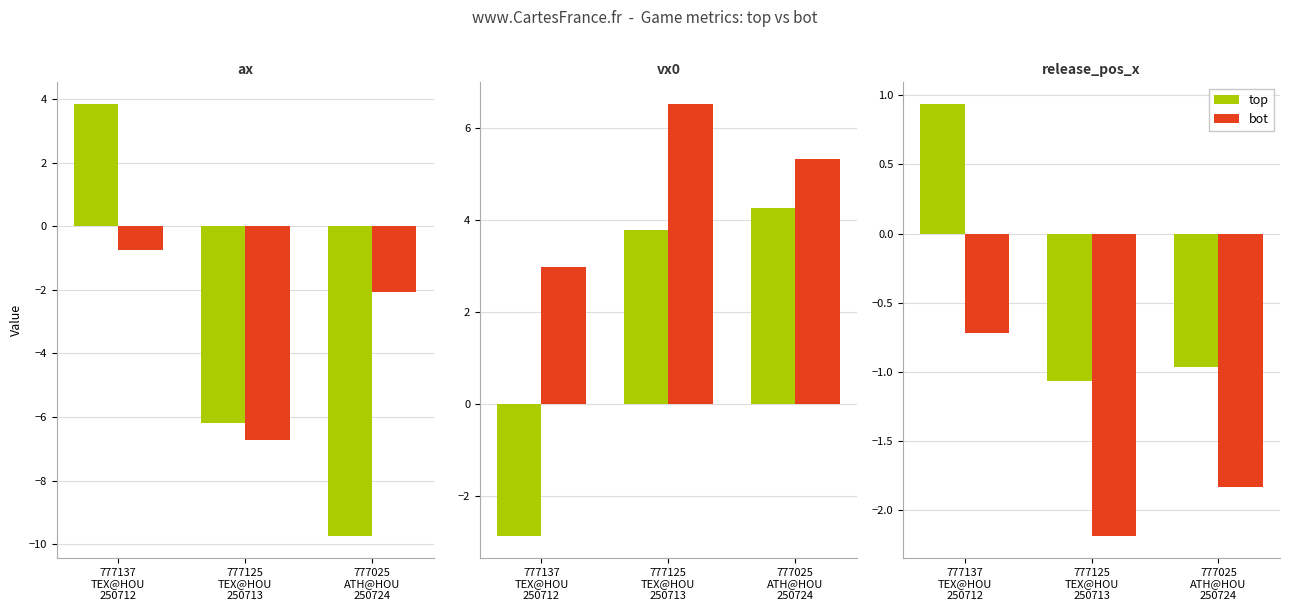

How many distinct data groups are displayed?

2